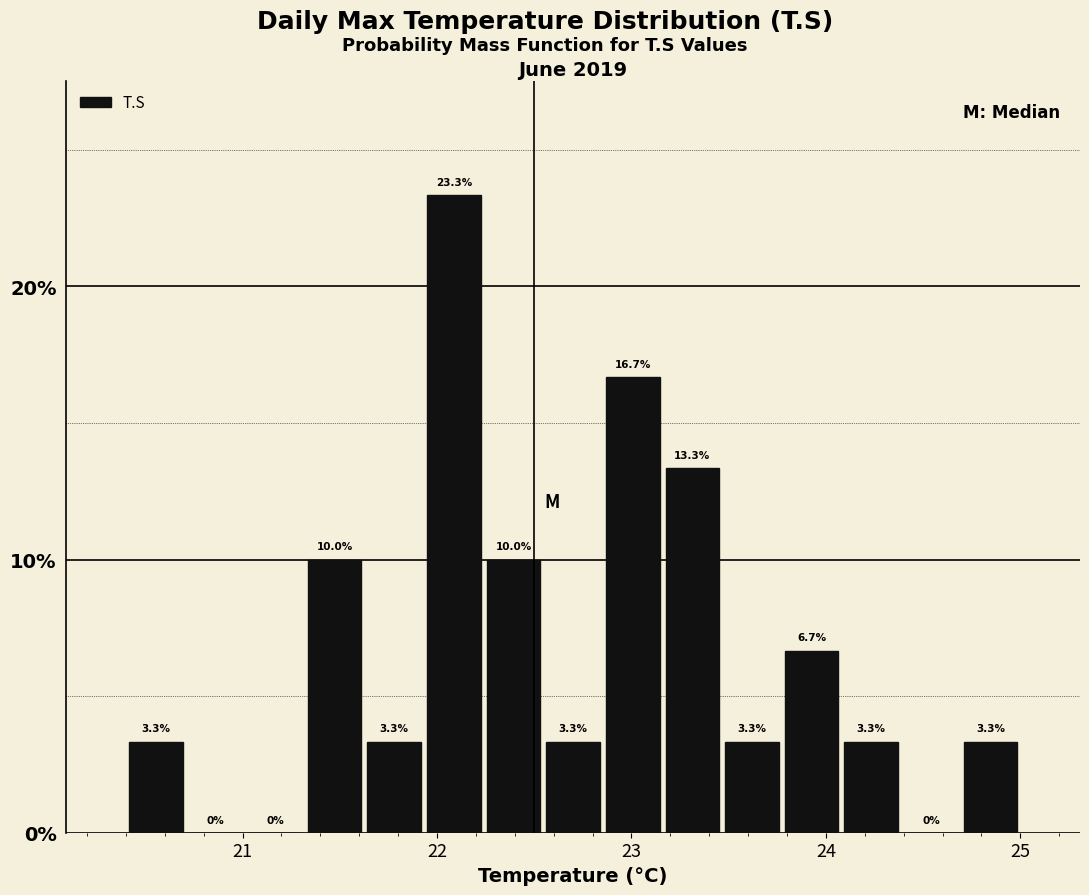

Around what value on the x-axis is the tallest bar? Give the approximate position of its centre, as read against the axis.

22.1